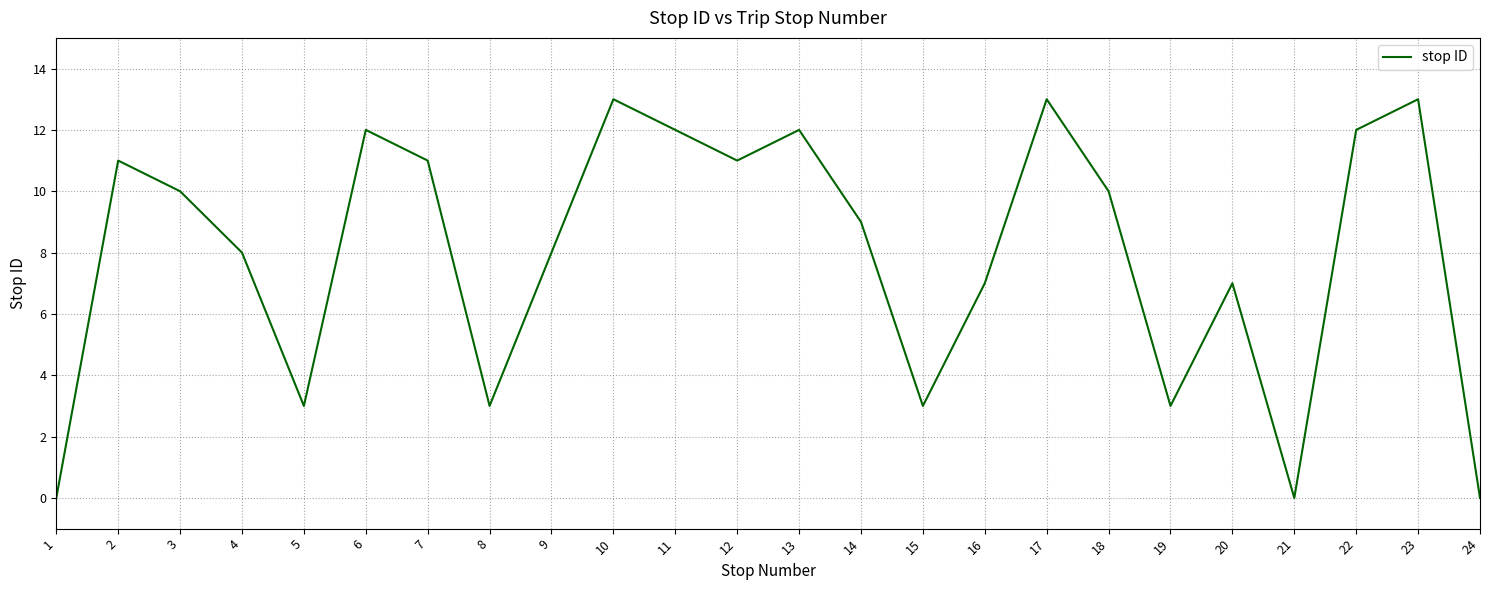

What is the maximum value shown in the chart?

13